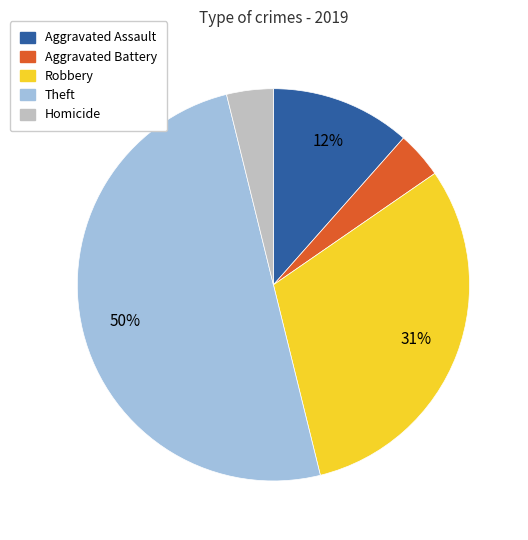

How many slices are in this pie chart?

5